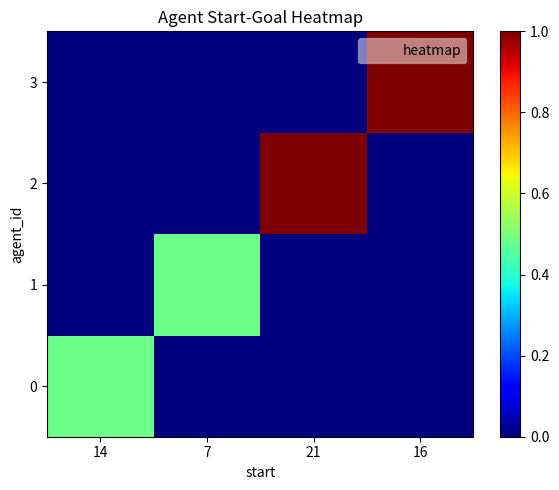

What is the total value across all series at 21?

1.0